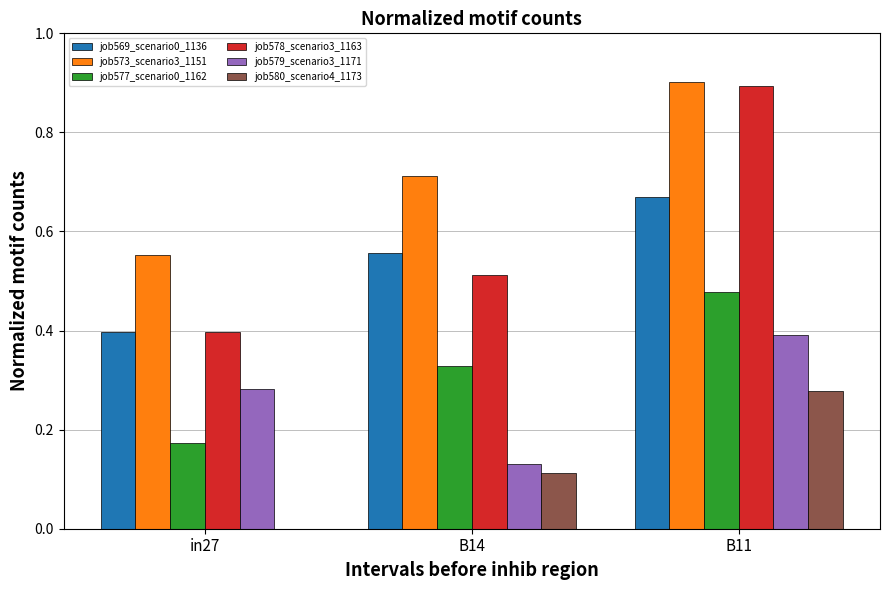

True or false: job580_scenario4_1173 has a value of 0.1 at in27.

False